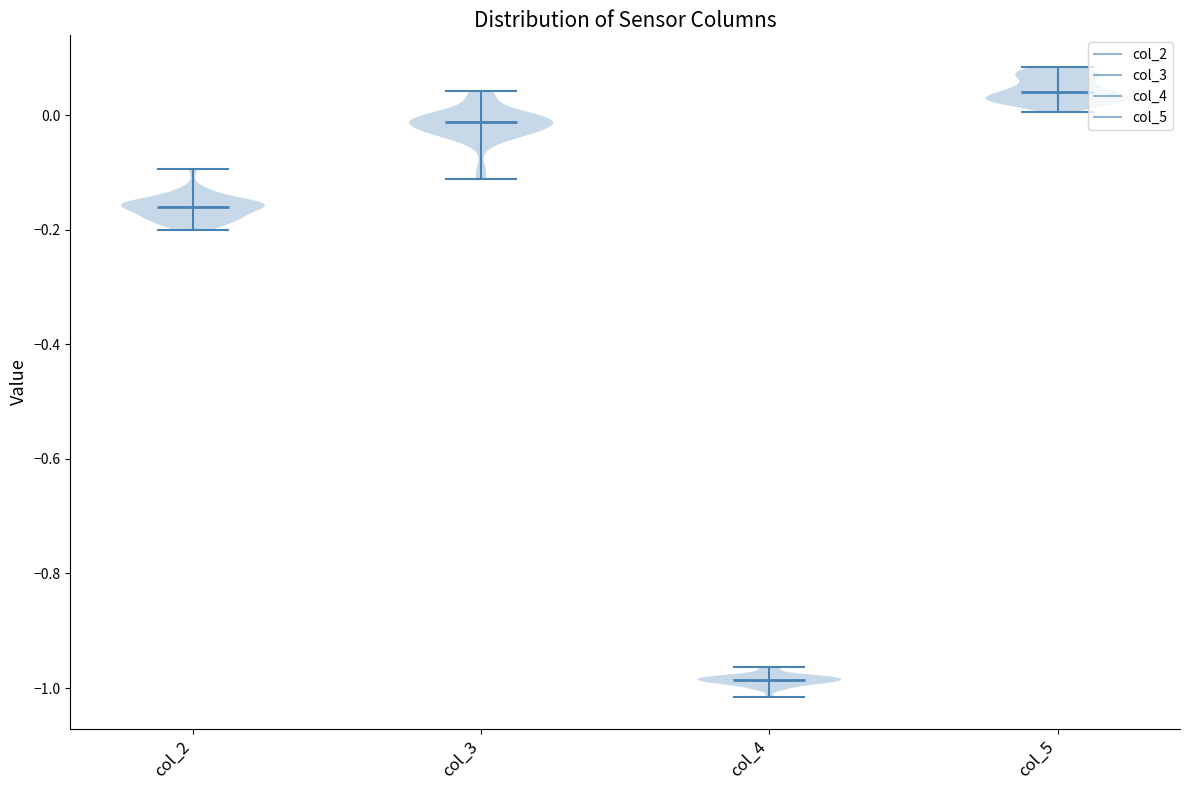

Reading left to right, read every violin against the y-axis: where its median line is, and the lowest and highest points it reaches. The values are not printed on the chart, so give them approximately, as read against the axis.

col_2: median line -0.16, lowest point -0.20, highest point -0.10
col_3: median line -0.02, lowest point -0.12, highest point 0.04
col_4: median line -0.98, lowest point -1.02, highest point -0.96
col_5: median line 0.04, lowest point 0.00, highest point 0.08